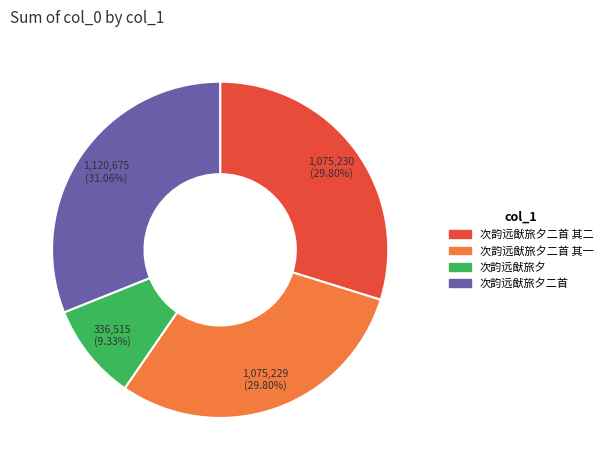

Between 次韵远猷旅夕二首 其二 and 次韵远猷旅夕, which is larger?

次韵远猷旅夕二首 其二